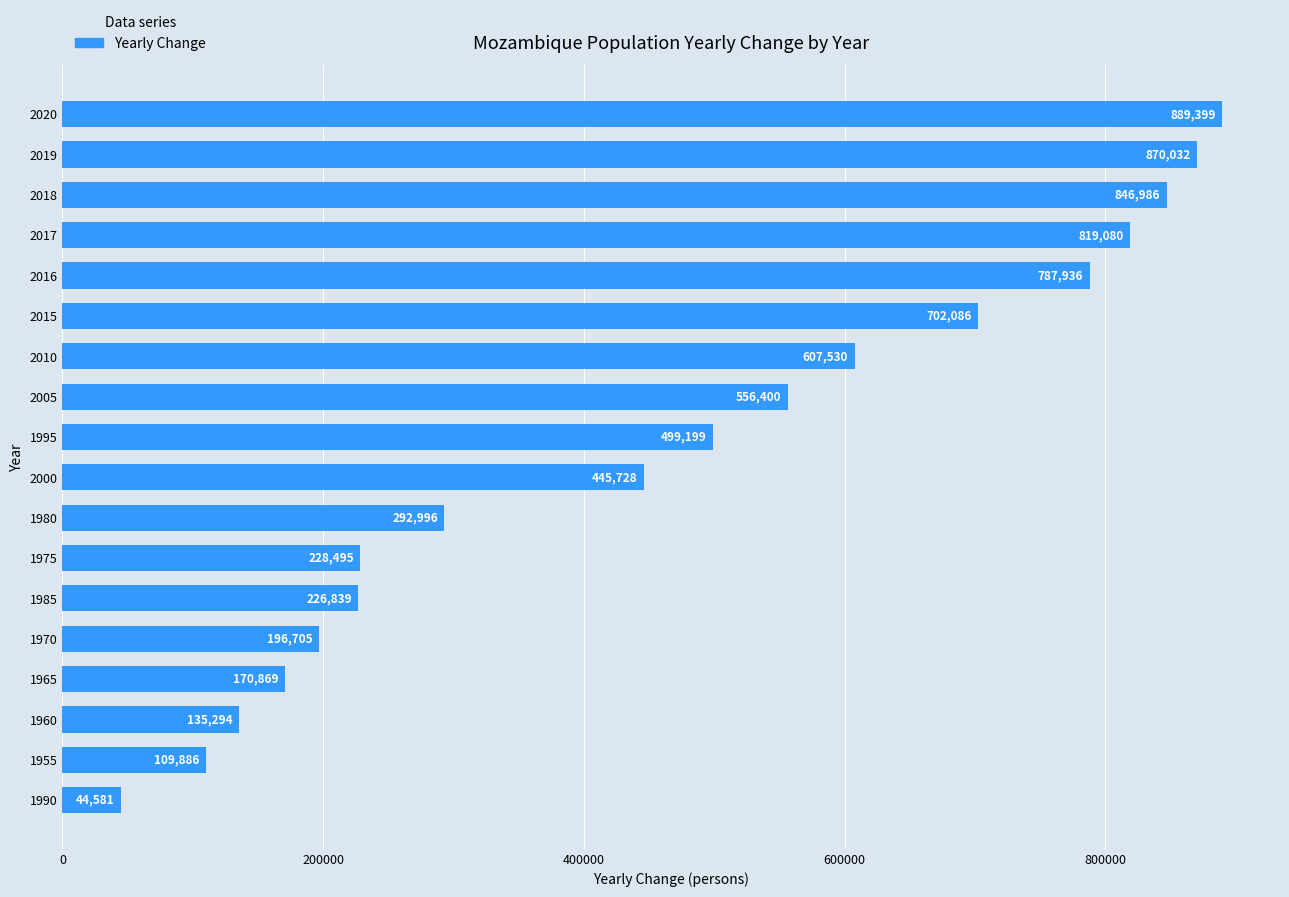

Approximately how many times larger is the value at 1995 compared to 1970?

2.5